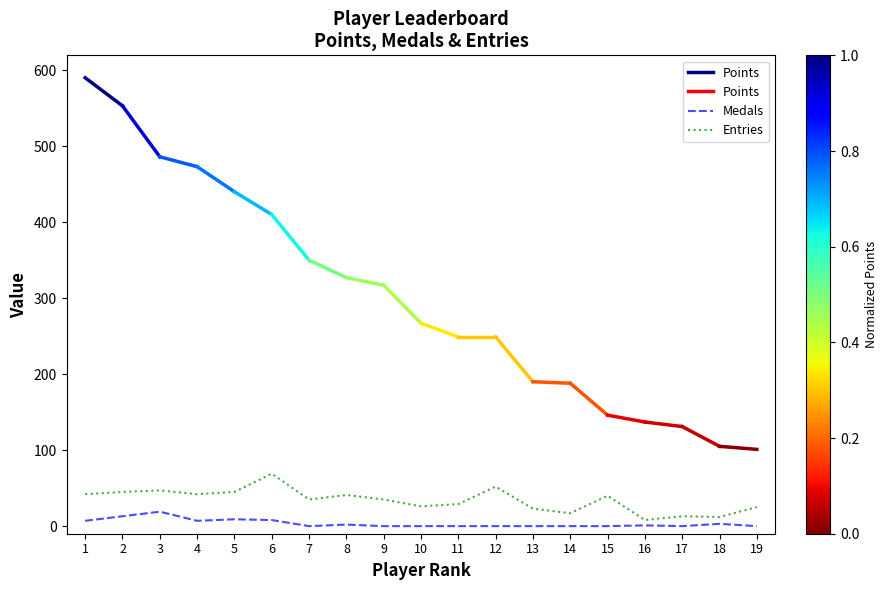

What is the maximum value for Entries?

69